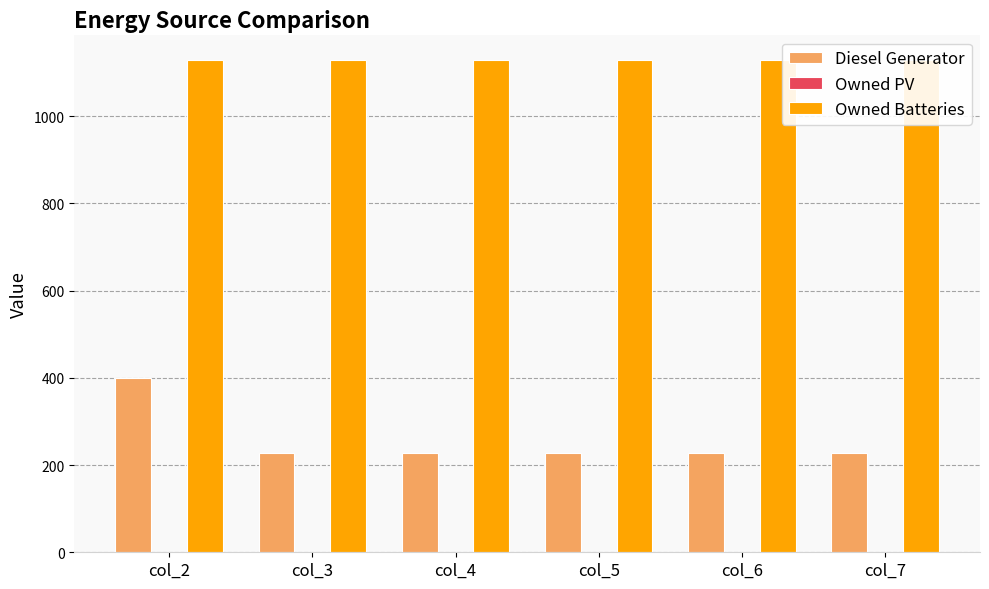

How many groups of bars are there?

6